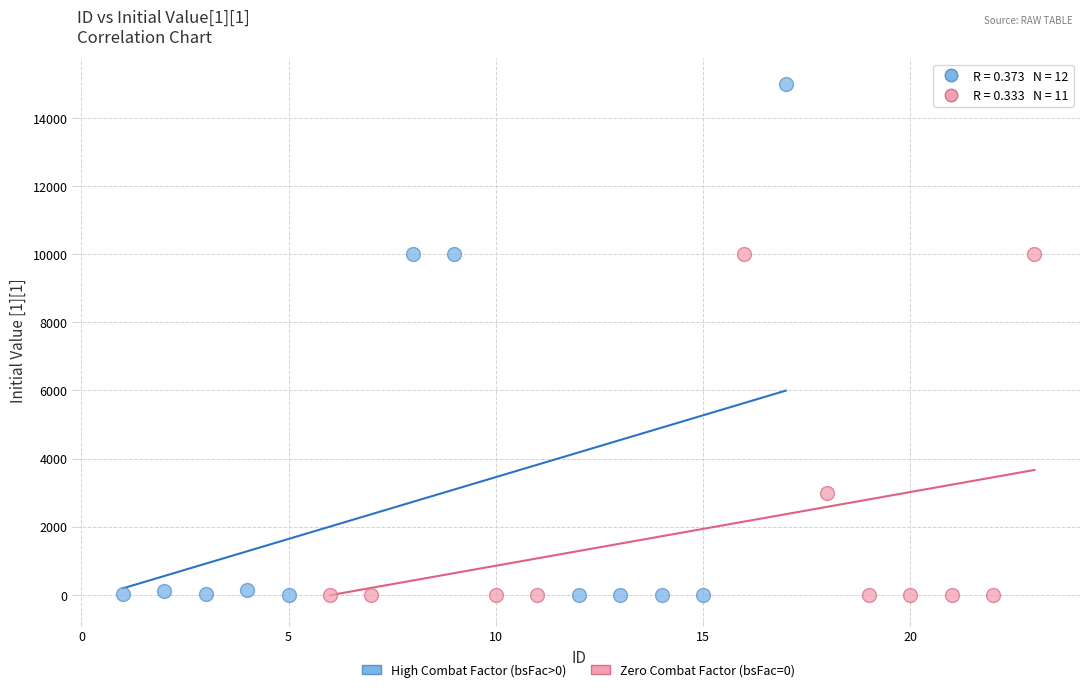

Which series reaches the maximum Y coordinate?

High Combat Factor (bsFac>0)